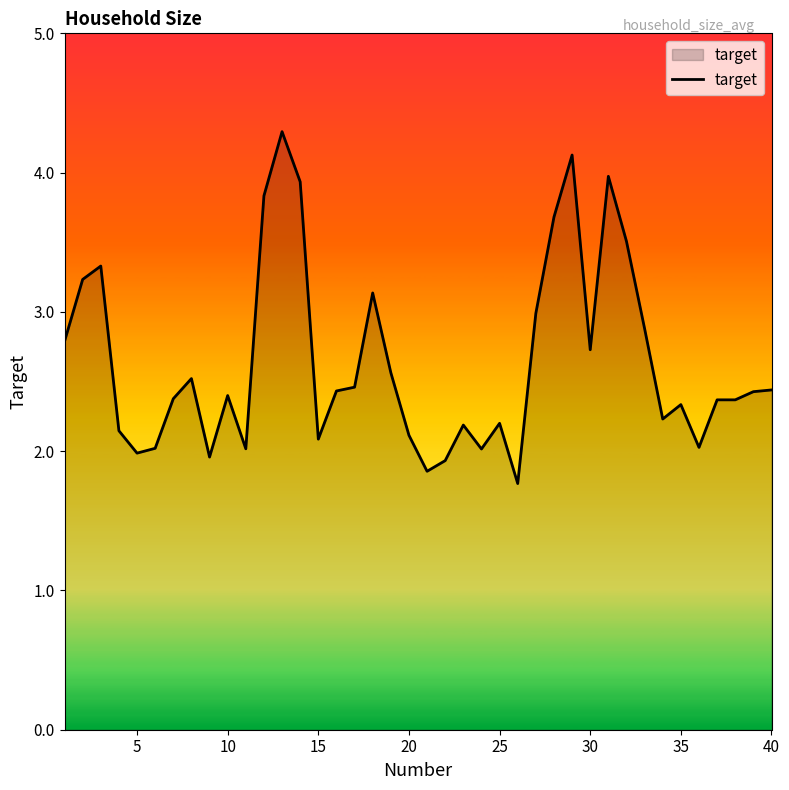

What is the difference between the maximum and minimum values?

2.5